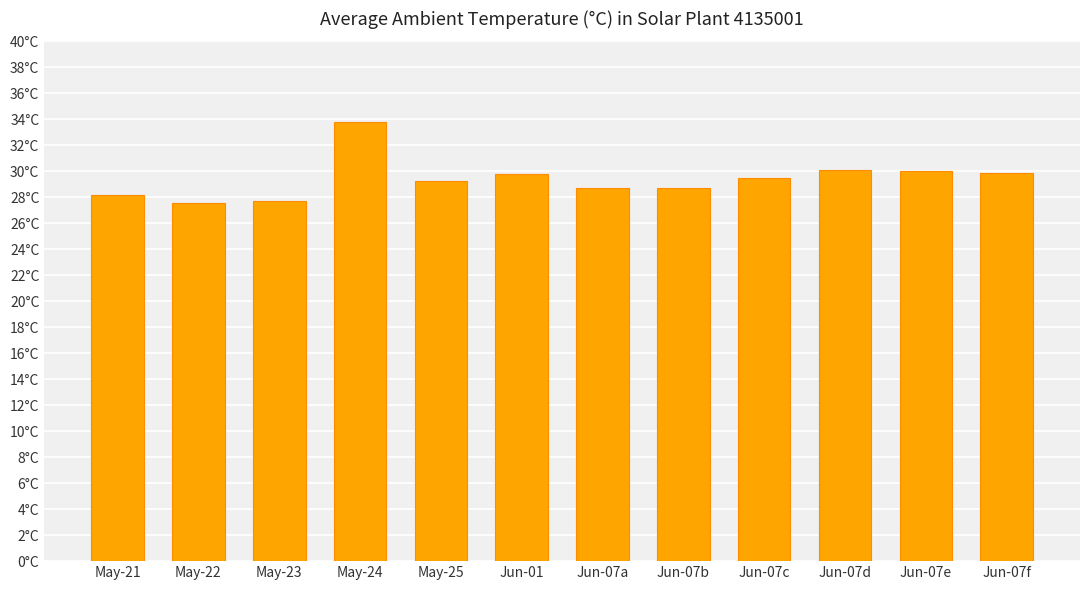

Rank the categories by value from highest to lowest.

May-24, Jun-07d, Jun-07e, Jun-07f, Jun-01, Jun-07c, May-25, Jun-07a, Jun-07b, May-21, May-23, May-22